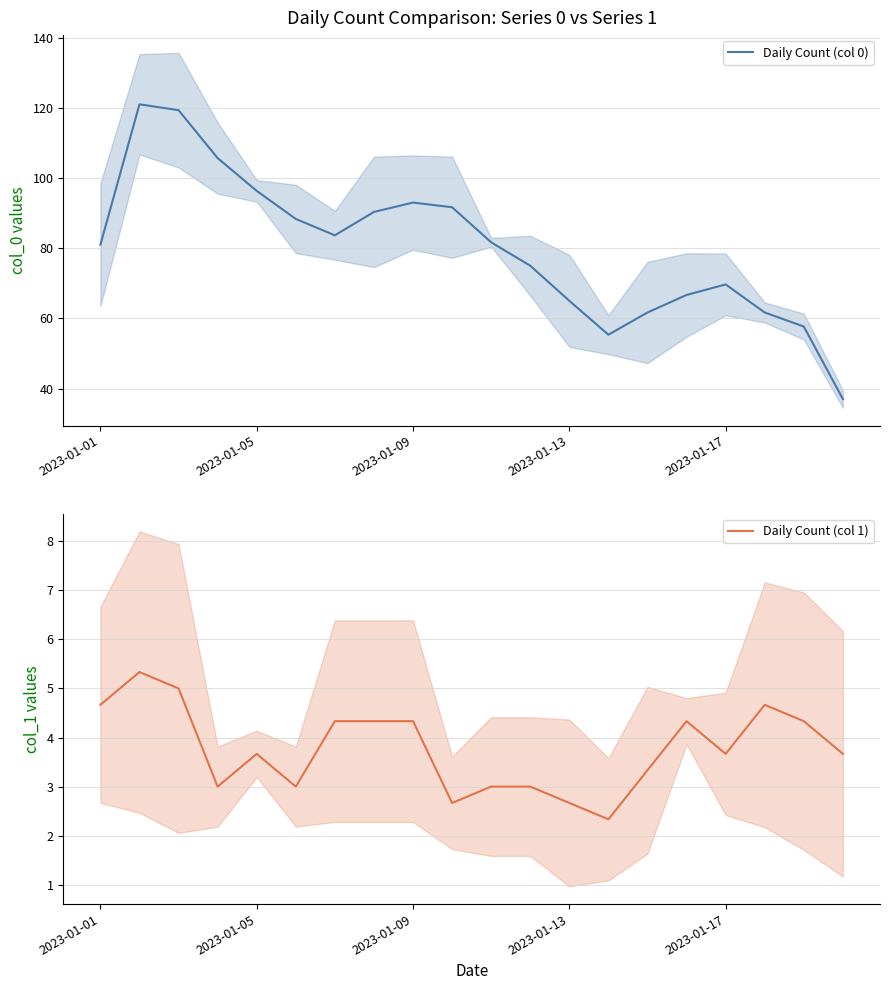

Between 12 and 2023-01-09, which is larger?

2023-01-09